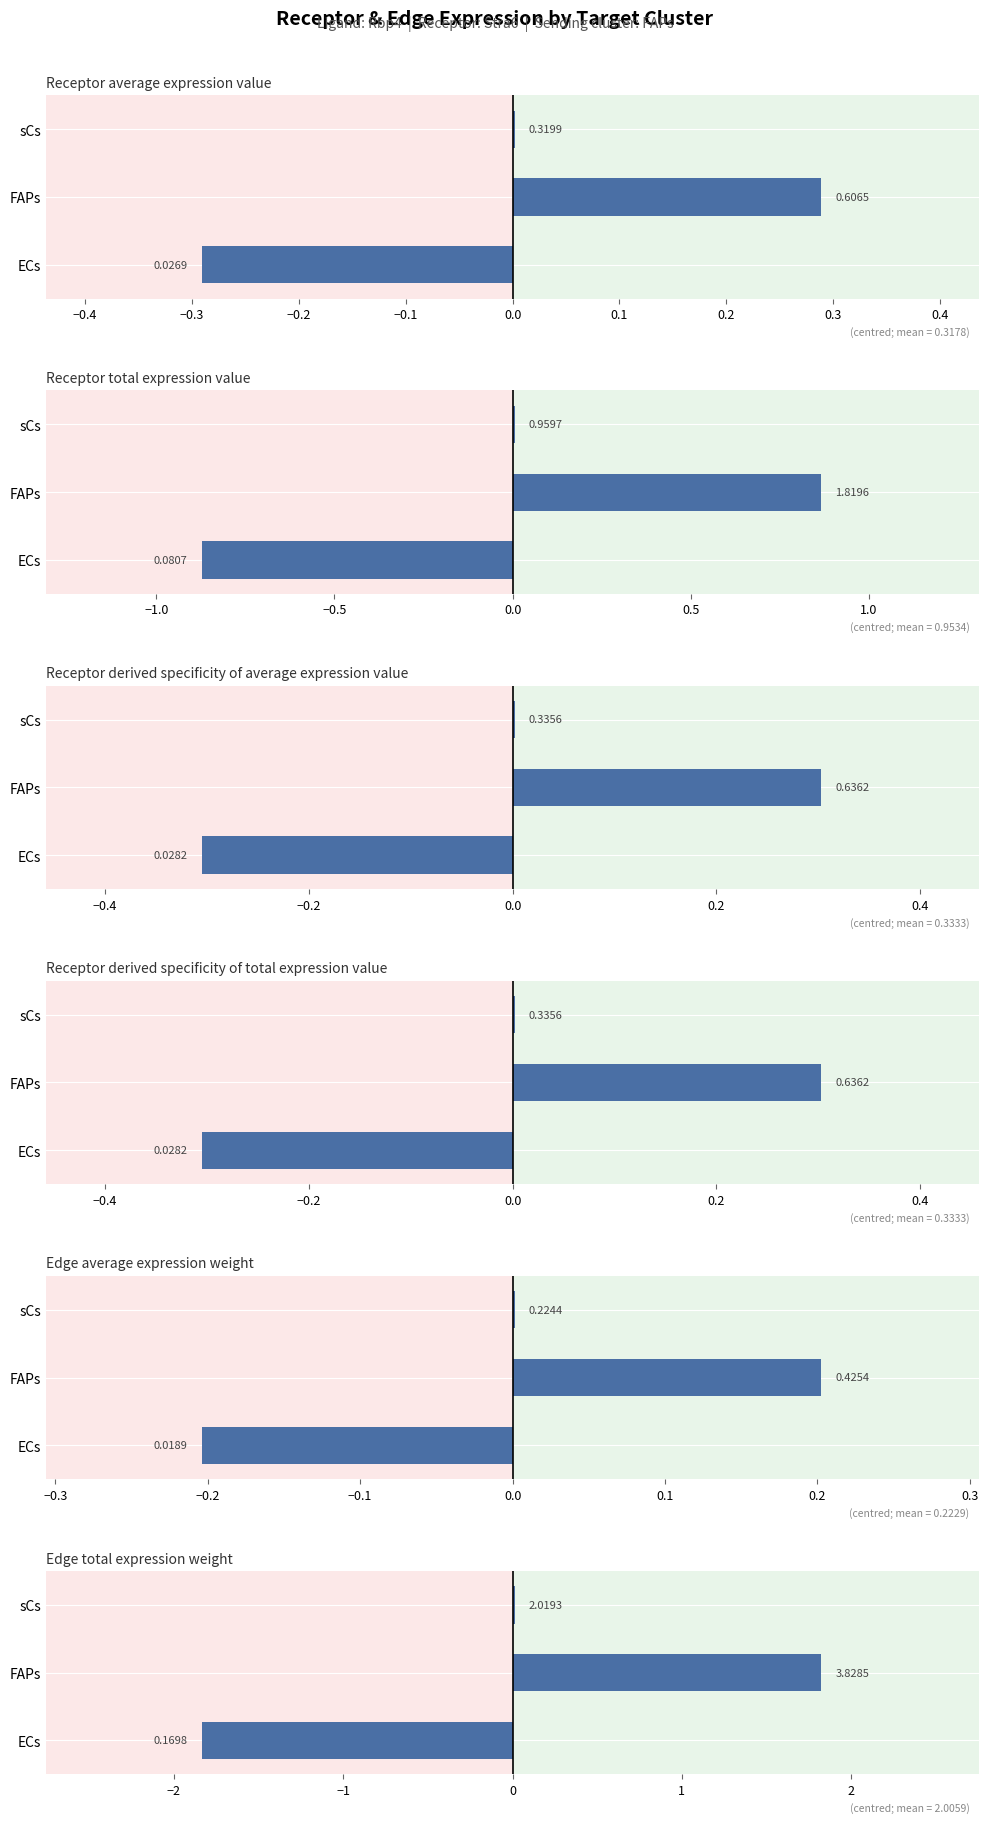

Are the bars grouped side by side (vs. stacked)?

Yes